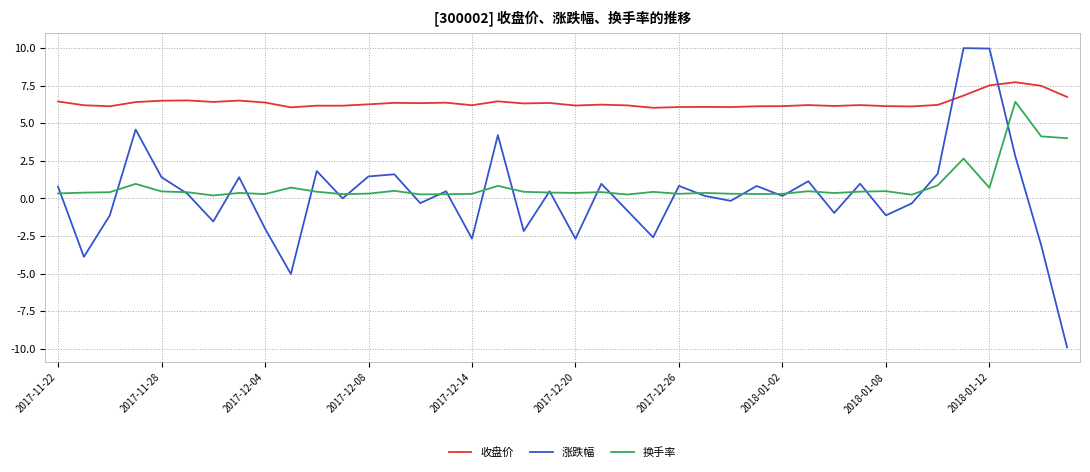

List the series in order of their peak value, highest first.

涨跌幅, 收盘价, 换手率